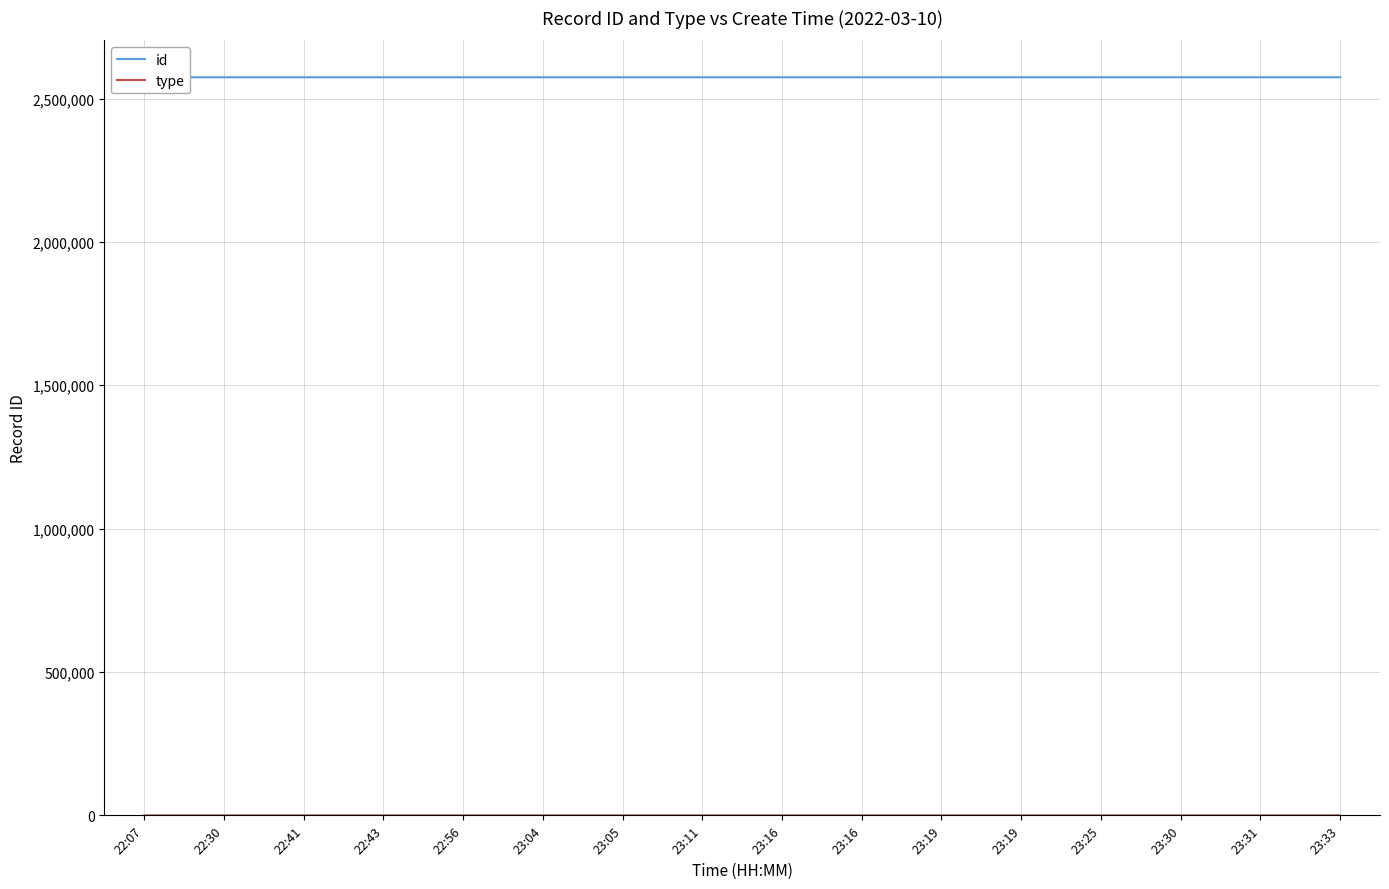

What is the greatest value displayed?

2574356